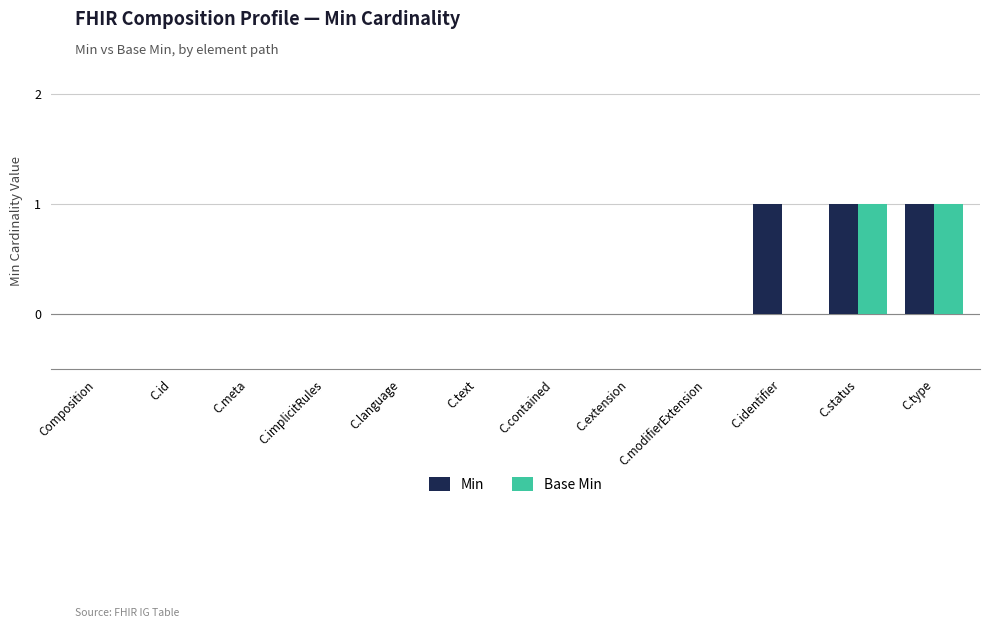

How many Base Min values are between 0 and 1?

12